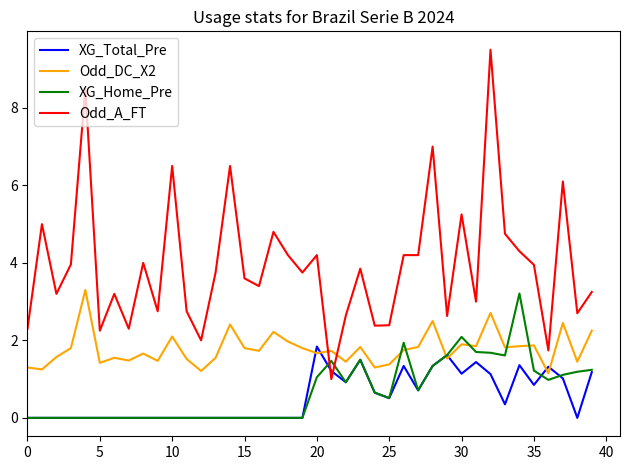

True or false: Odd_A_FT and Odd_DC_X2 intersect in this chart.

True